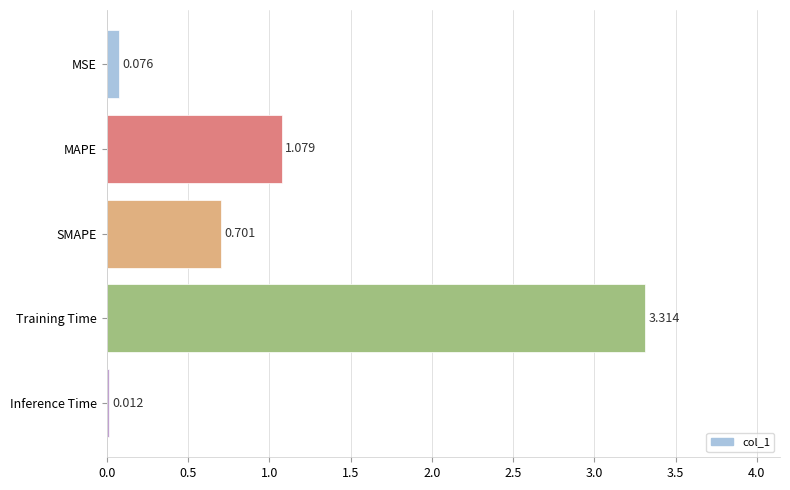

Which category has the highest value across all series?

Training Time